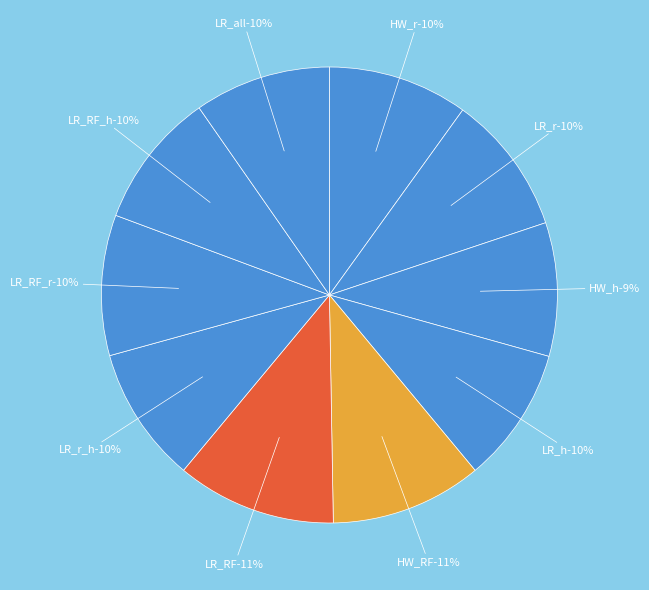

To the nearest percent, what portion does LR_RF_h represent?

10%